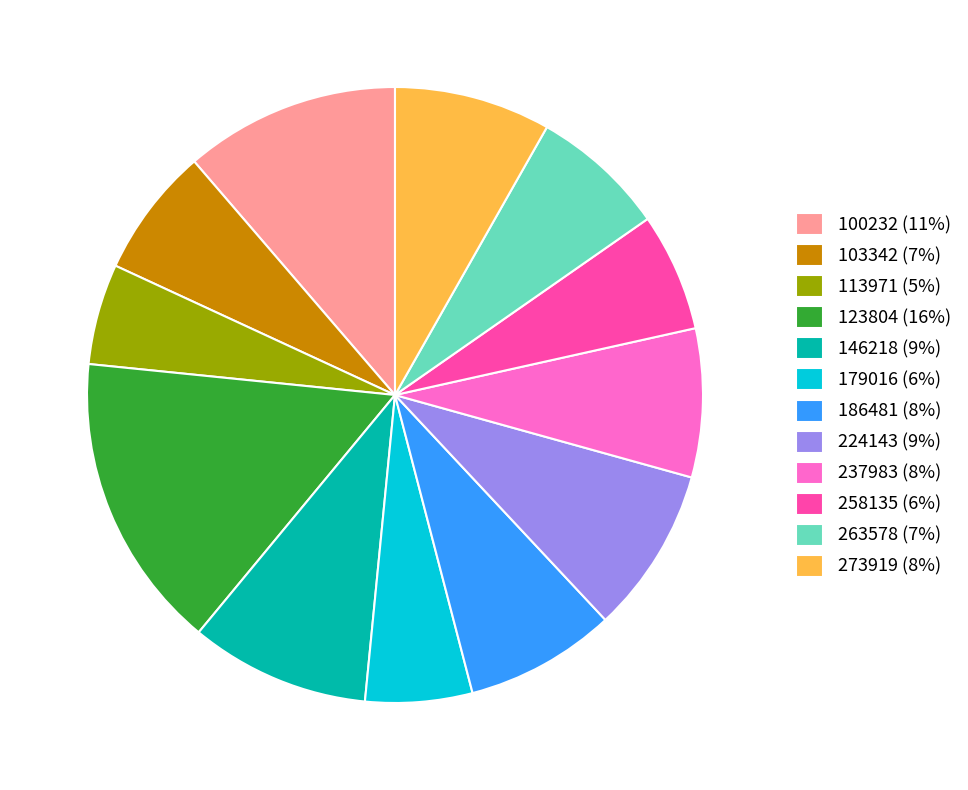

Combined, do 273919 and 258135 account for over 50%?

No